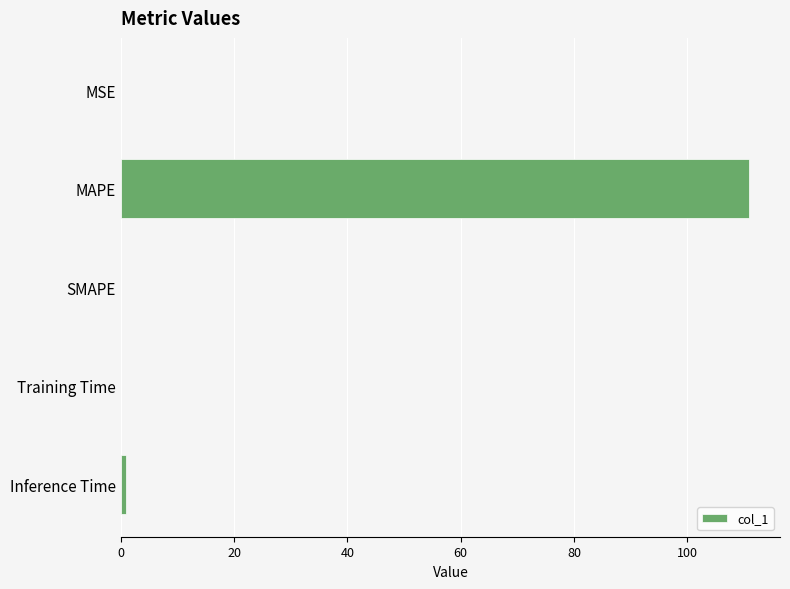

What is the maximum value shown in the chart?

110.8